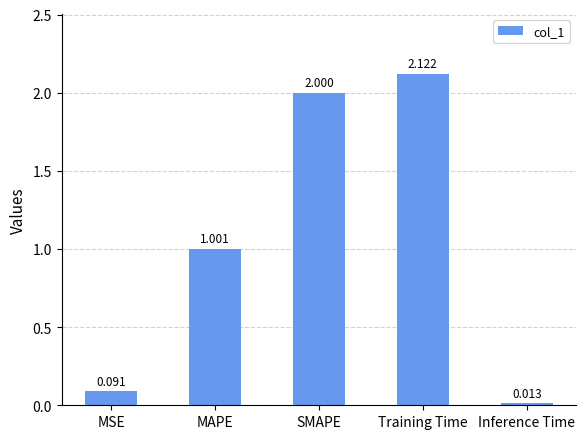

Count the number of categories in the chart.

5